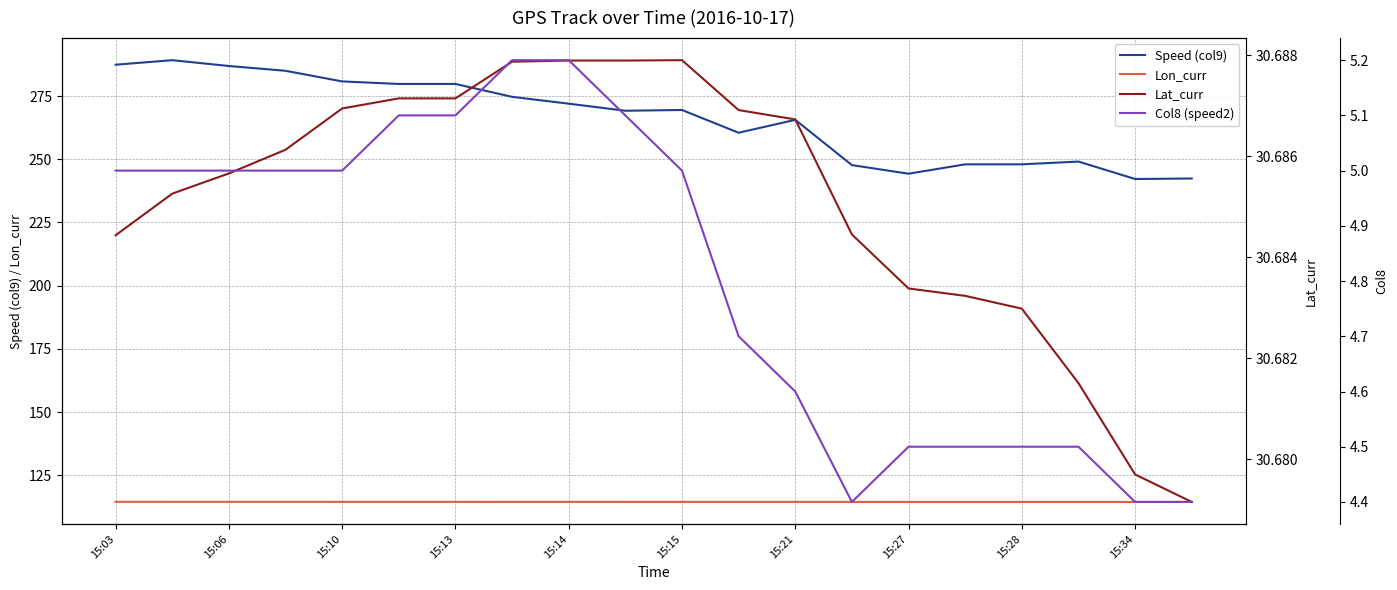

True or false: Speed (col9) has more than 2 points higher than both neighbors.

True